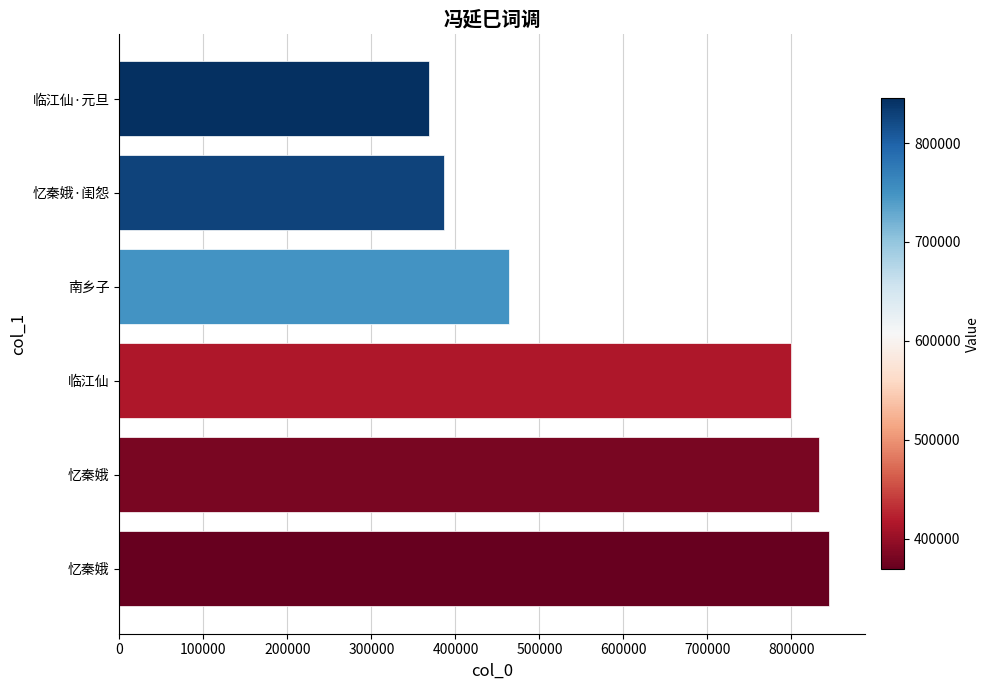

Are the bars horizontal?

Yes